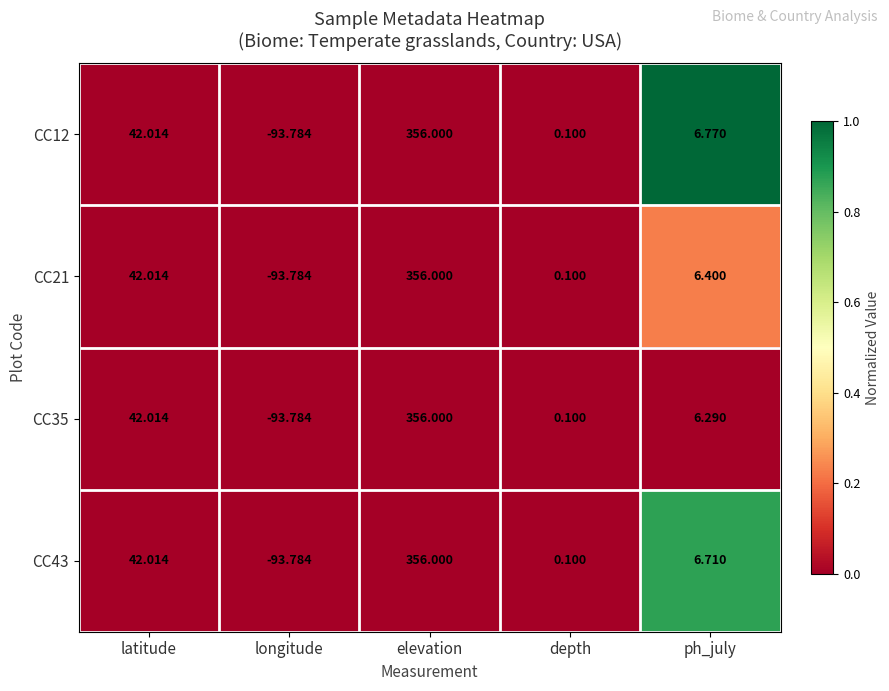

At which category is the sum across all series the highest?

elevation